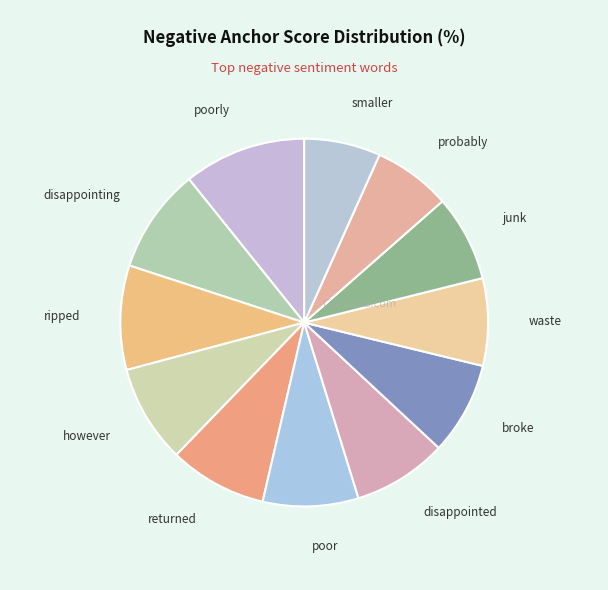

Is there a majority slice in this chart?

No